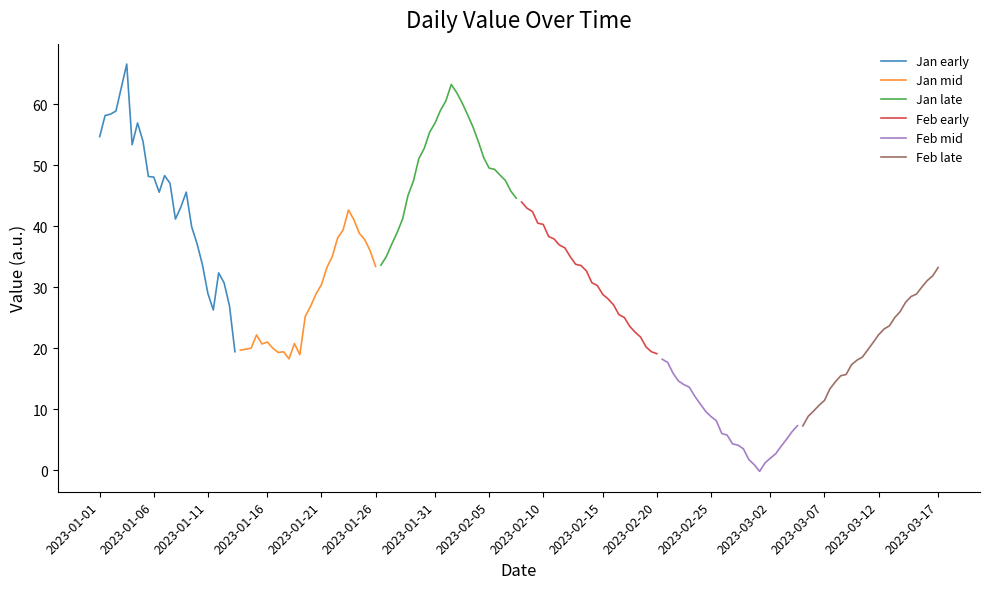

What is the difference between the maximum and minimum values in the Feb mid series?

18.4